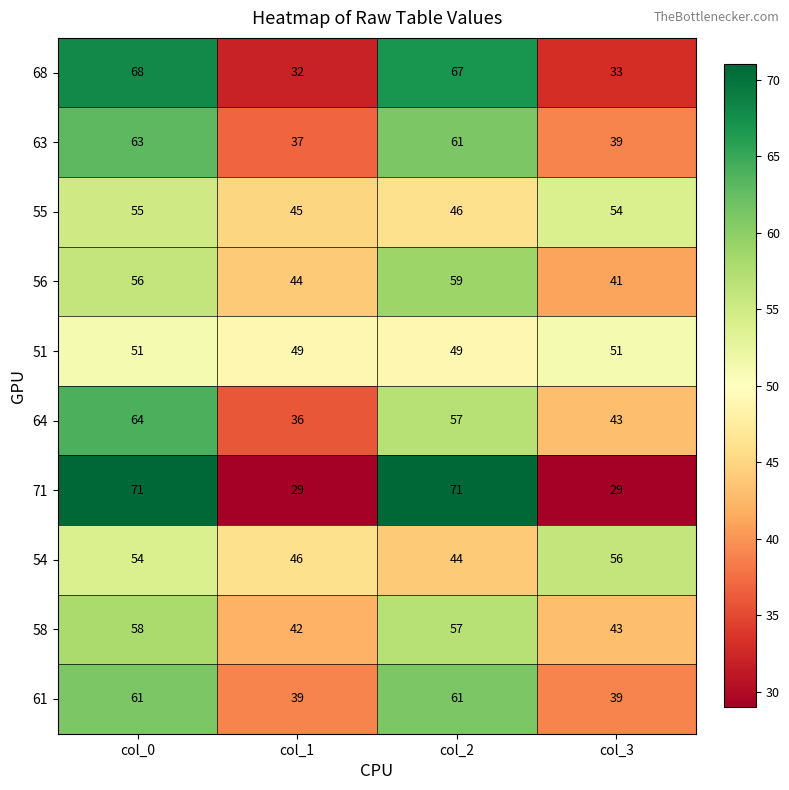

What is the total value across all series at col_1?

399